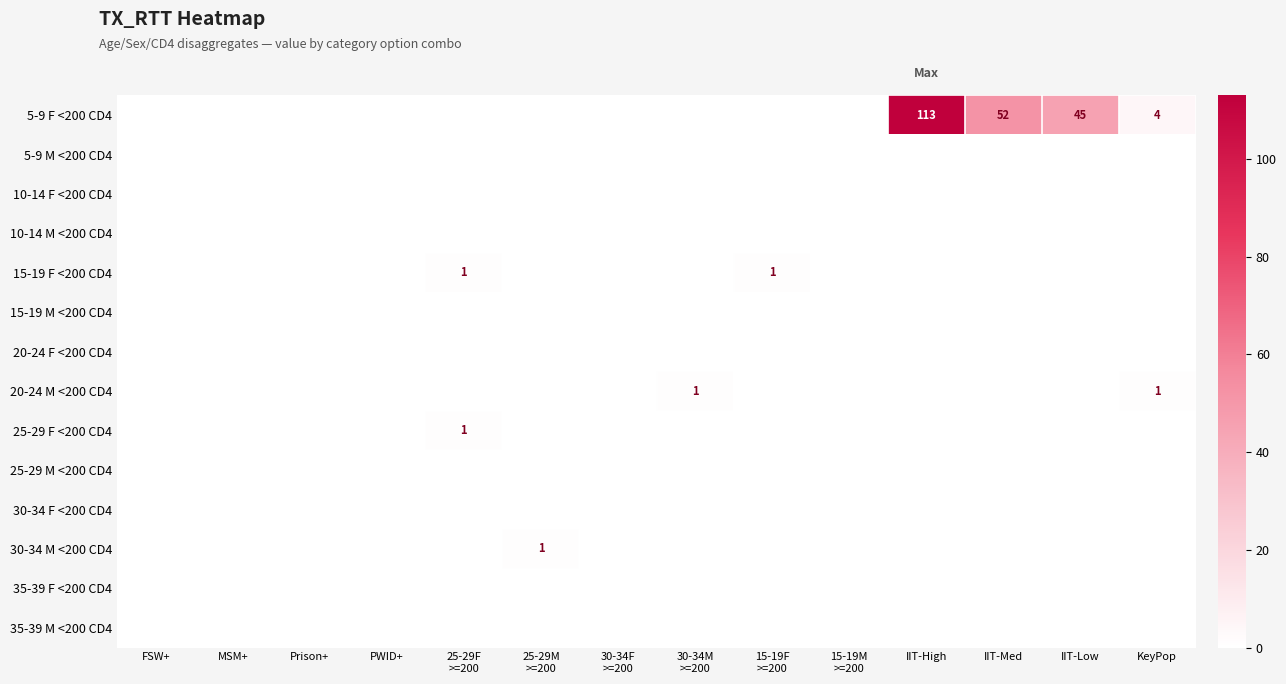

How many values in 25-29 F <200 CD4 are above zero?

1